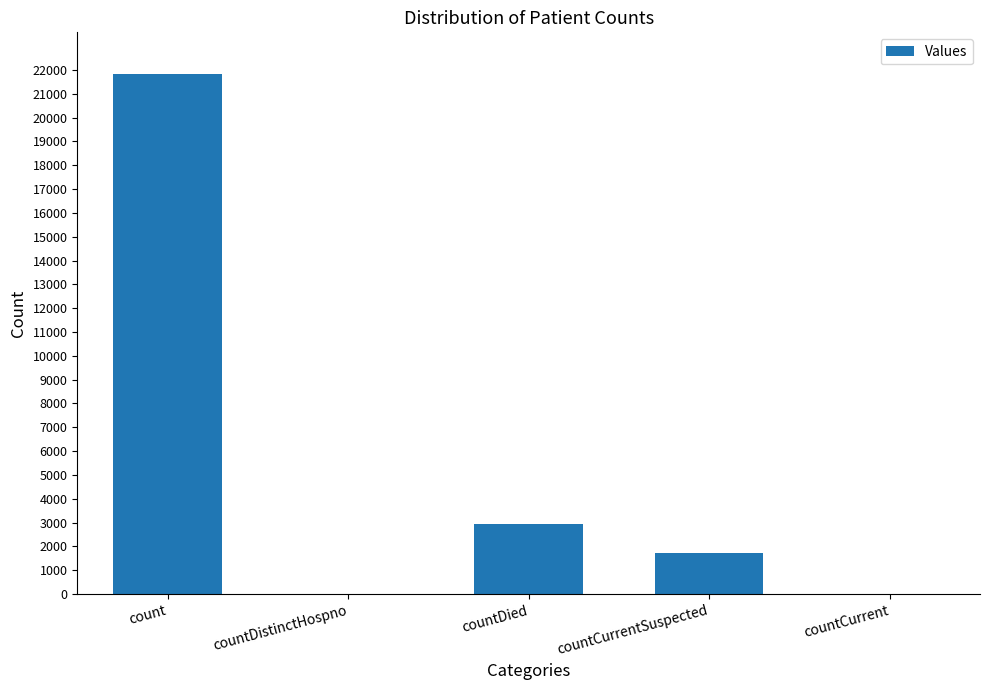

Is it true that the value at countCurrent is 0?

True